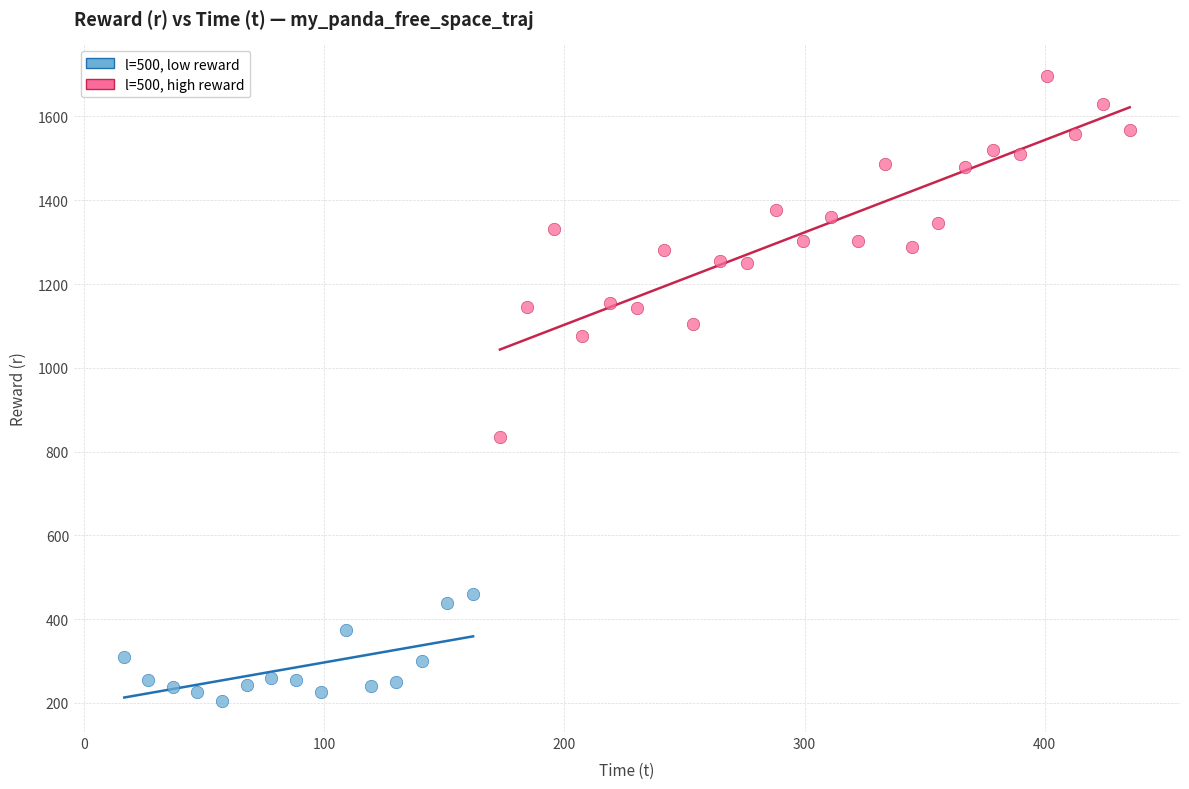

What are all the series names shown in the legend?

l=500, low reward, l=500, high reward